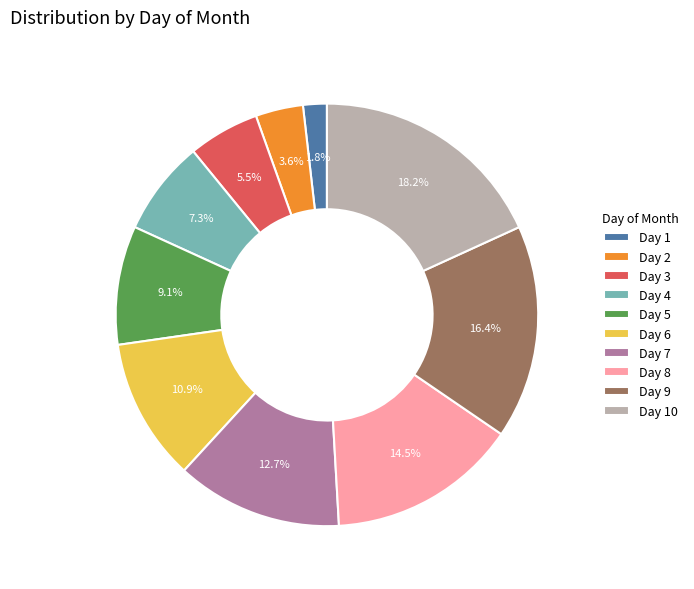

What is the largest slice in the pie chart?

Day 10